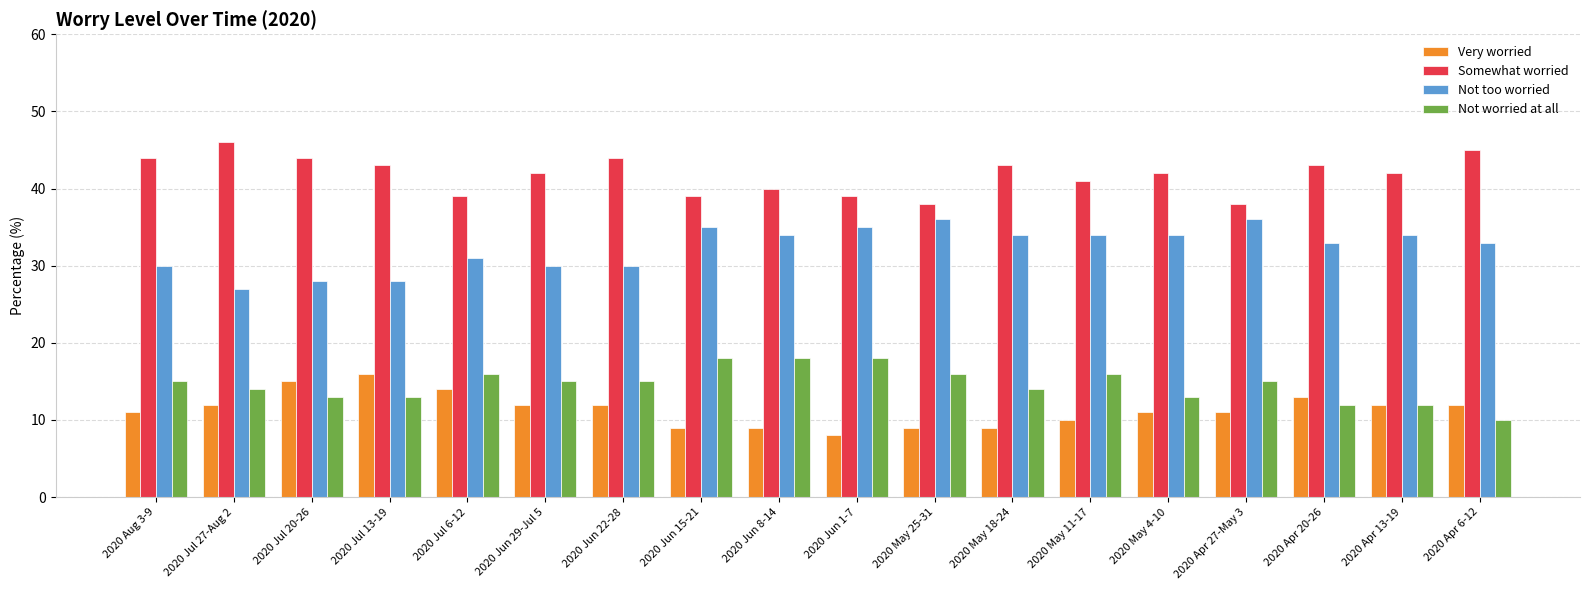

What is the difference between the maximum and minimum values in the Very worried series?

8